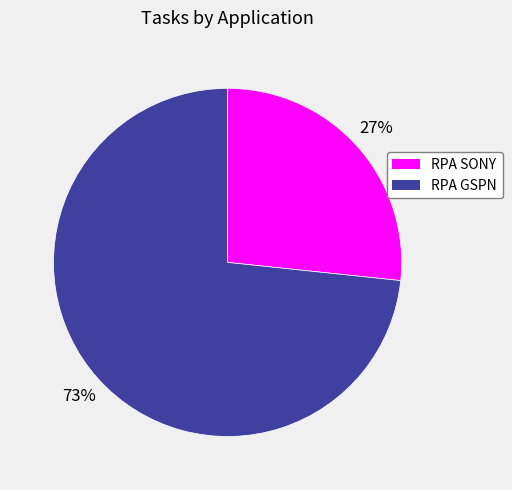

How many slices are in this pie chart?

2